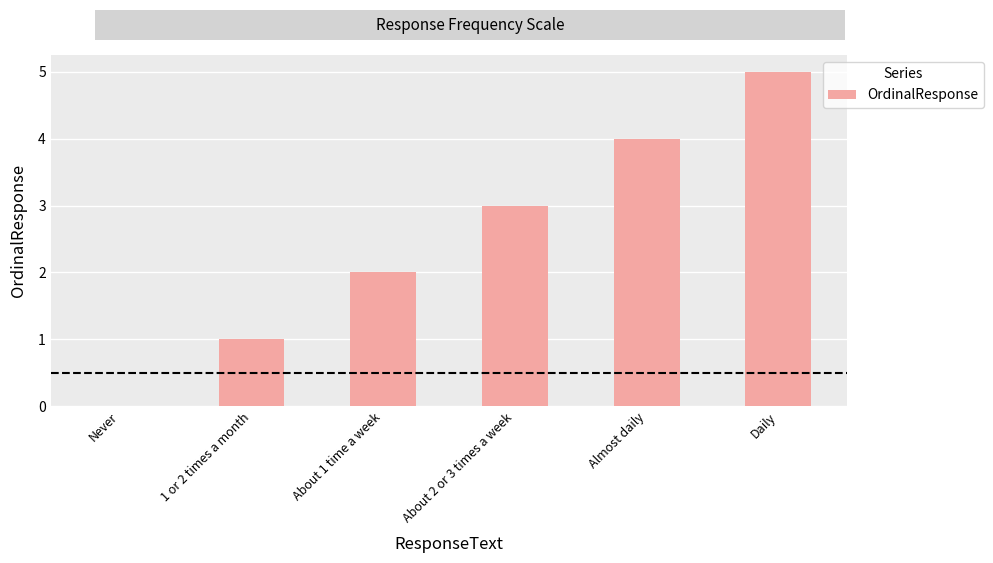

True or false: the data shows 1 at 1 or 2 times a month.

True